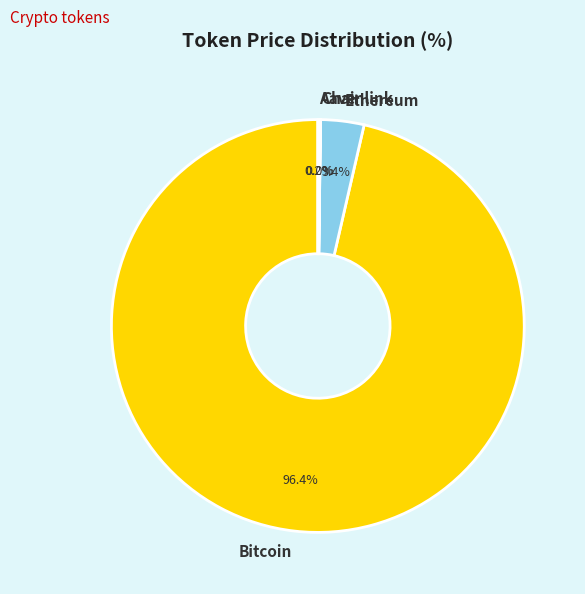

What is the majority slice?

Bitcoin